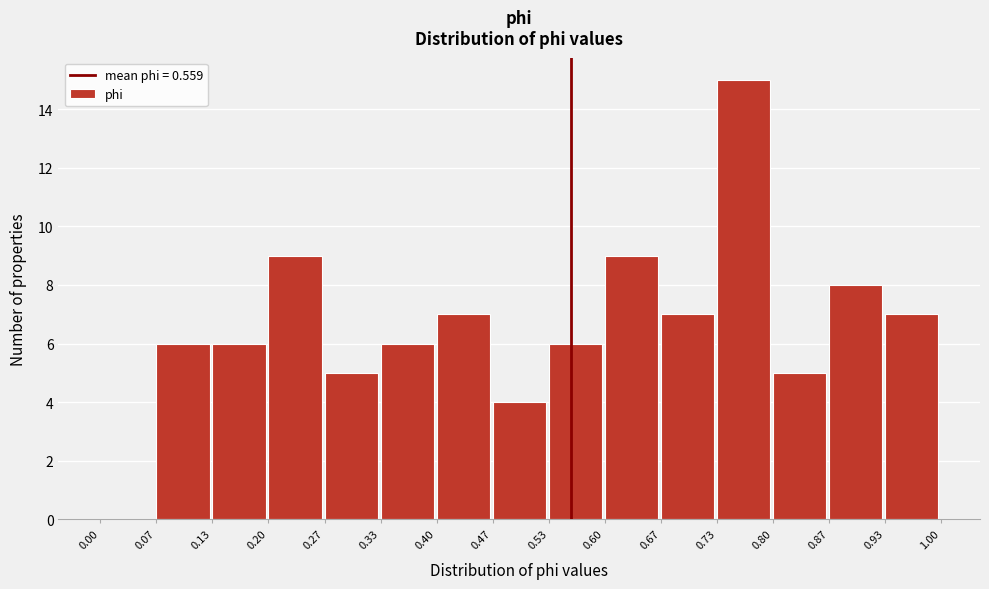

Which range on the x-axis has the tallest bar?

0.73 to 0.80